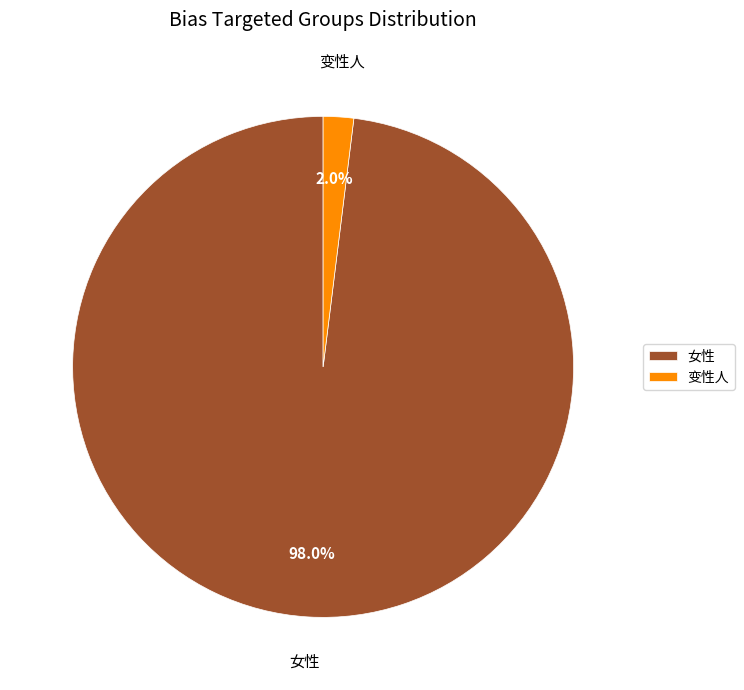

To the nearest percent, what is the difference between the largest and smallest slice percentages?

96%